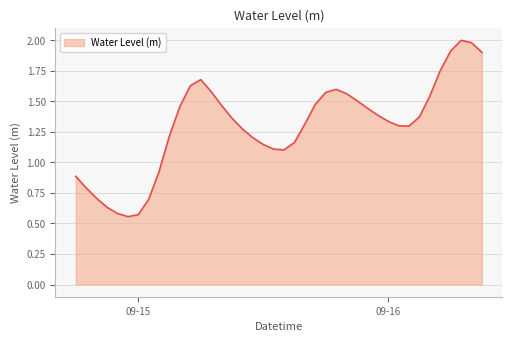

What is the greatest value displayed?

2.0